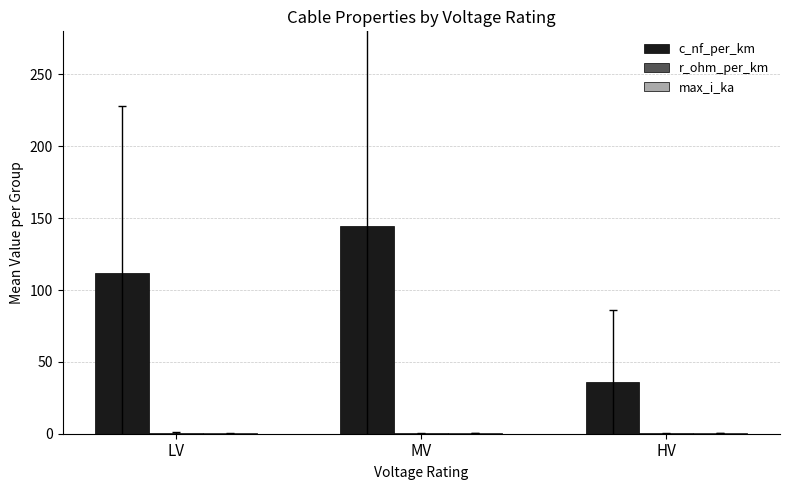

What is the difference between the c_nf_per_km values at MV and HV?

108.8